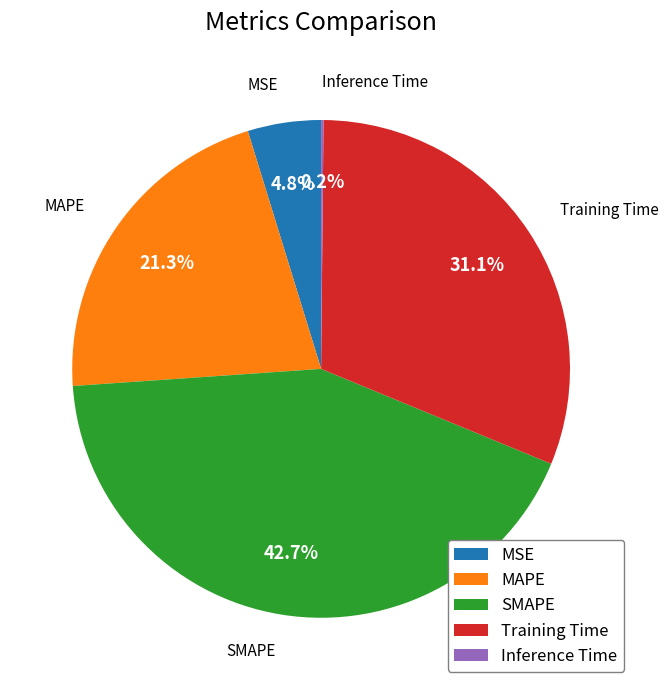

Does any single category account for the majority?

No